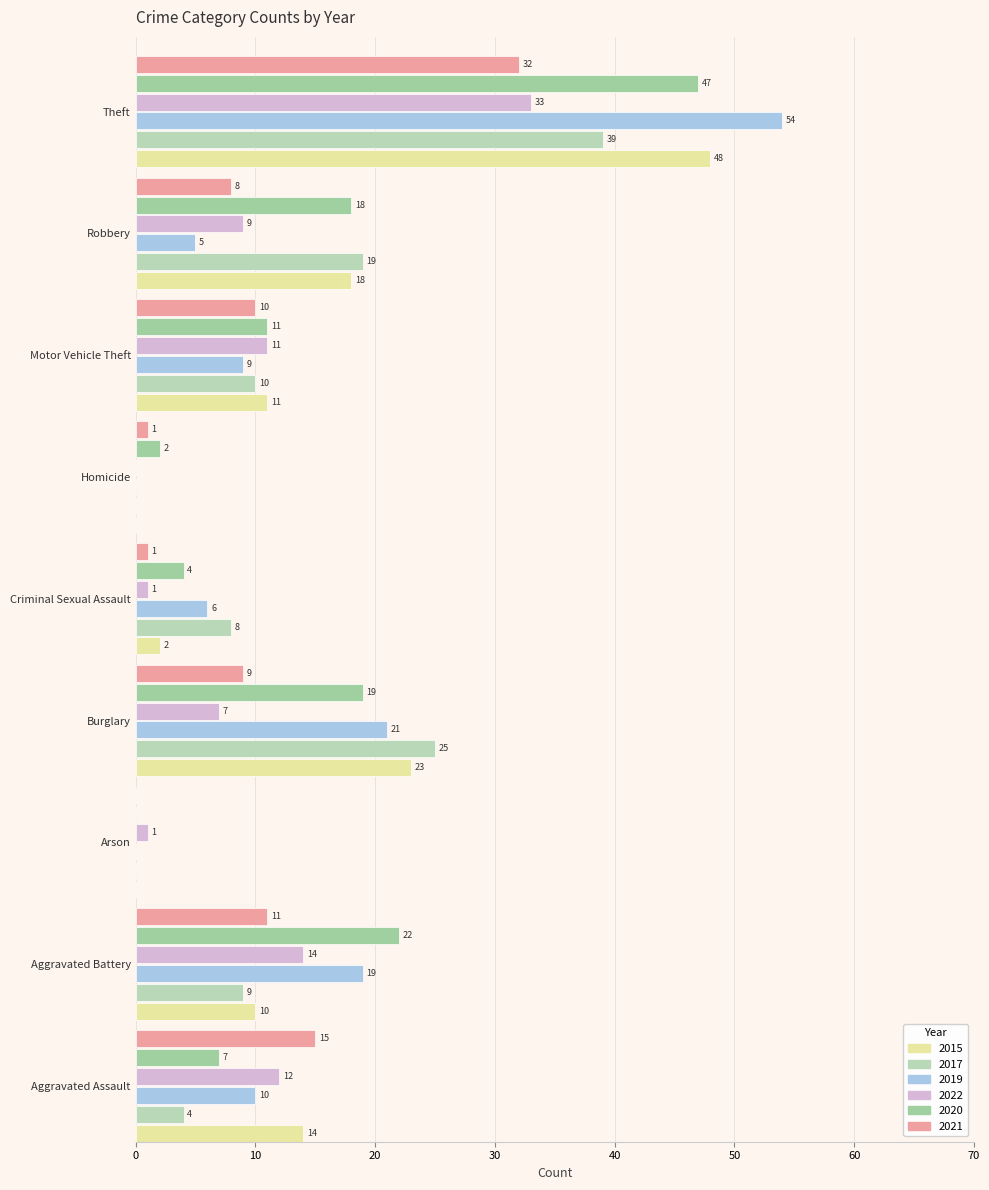

What is the average value of the 2015 series?

14